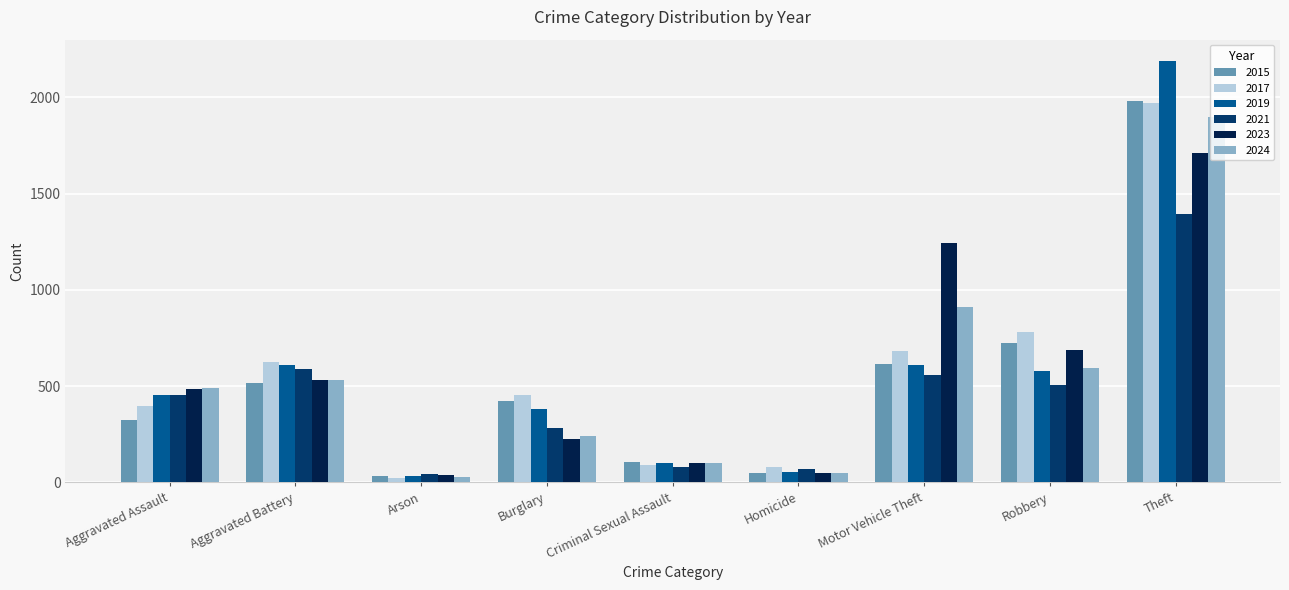

What is the label of the 2nd bar from the left?

Aggravated Battery